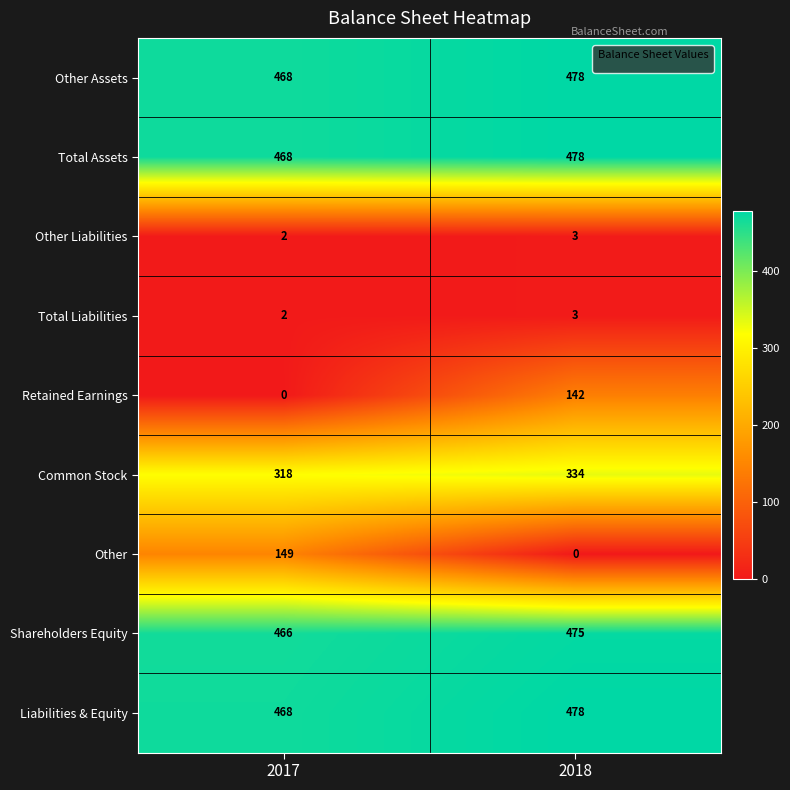

What is the highest value of the Other series?

149